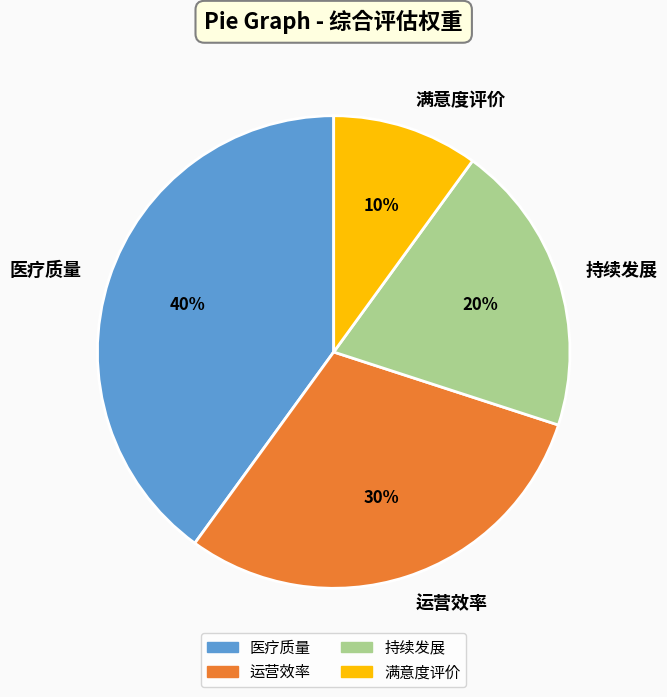

How many slices are in this pie chart?

4